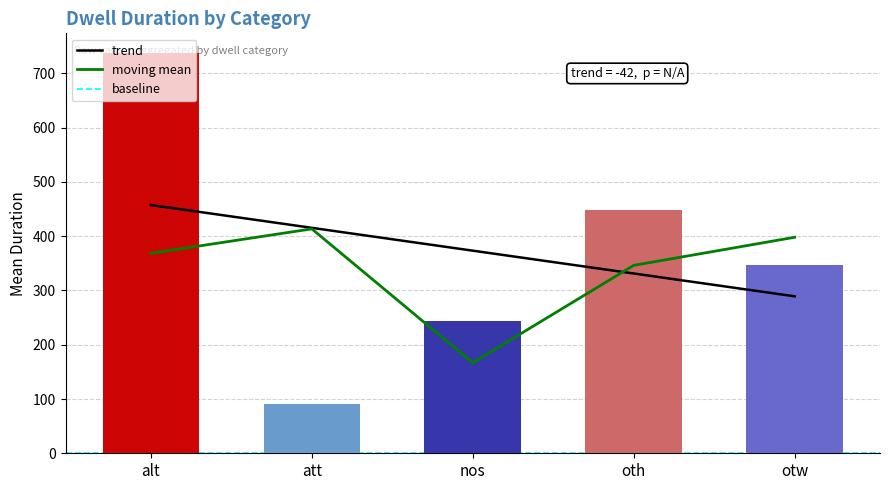

What is the spread (max minus min) of values at otw?

108.8